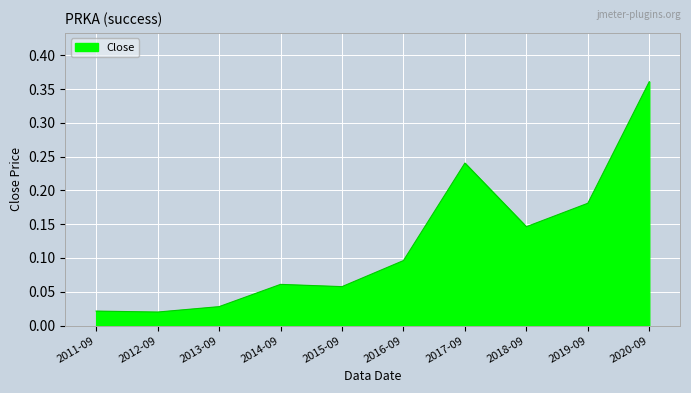

The chart shows a value of 0.1 at 2019-09. True or false?

False